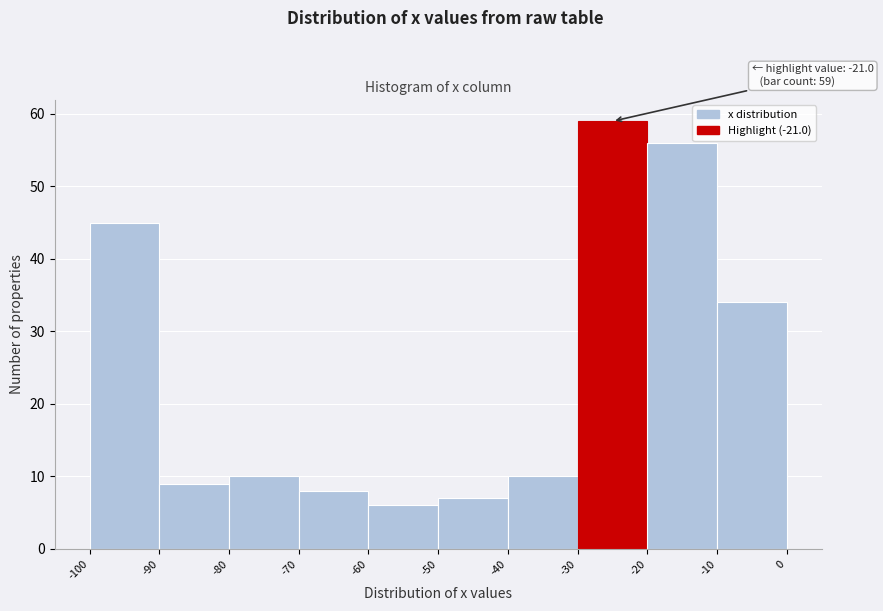

Over which range of the x-axis is the bar tallest?

-30 to -20